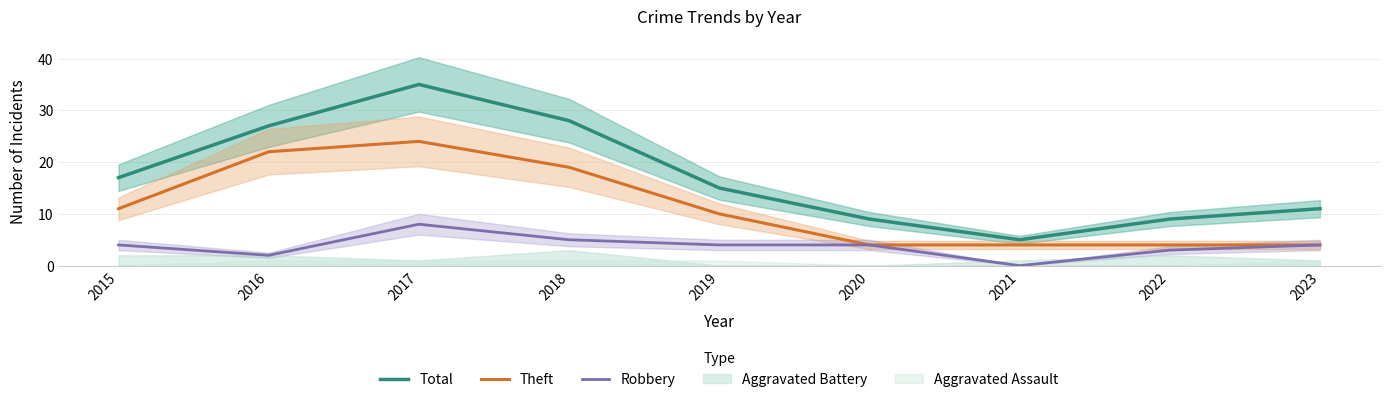

List the series in order of their peak value, lowest first.

Robbery, Theft, Total